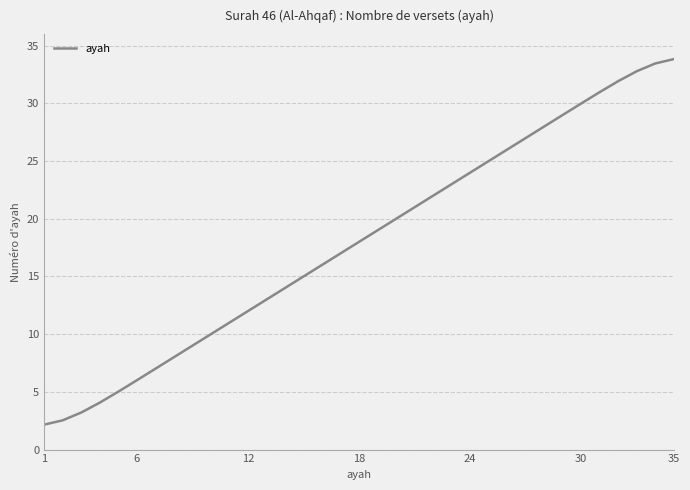

What is the difference between the maximum and minimum values?

31.7